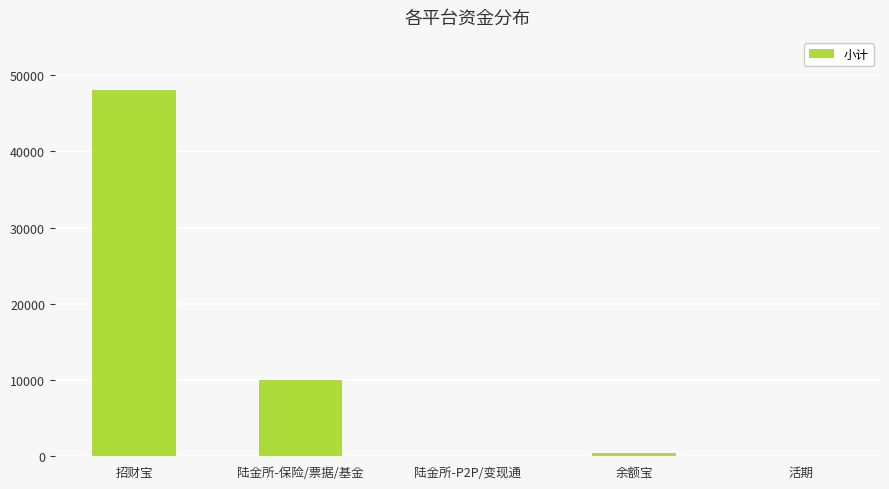

The chart shows a value of 48000.0 at 招财宝. True or false?

True